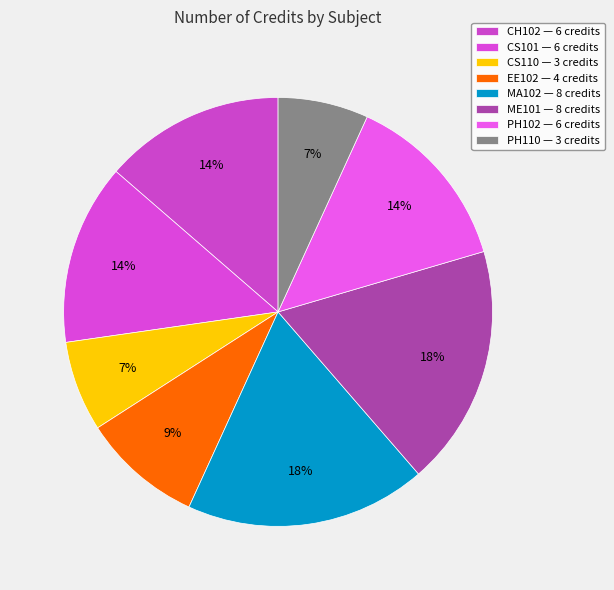

Count the number of slices in the pie.

8